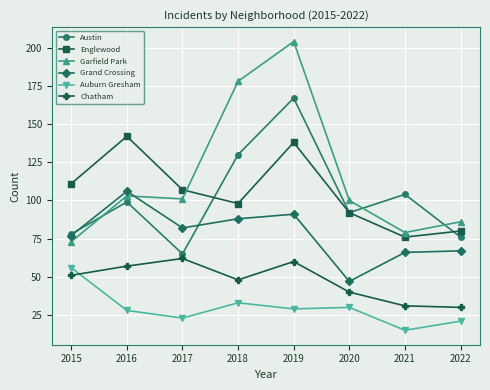

Which category has the lowest value across all series?

2021